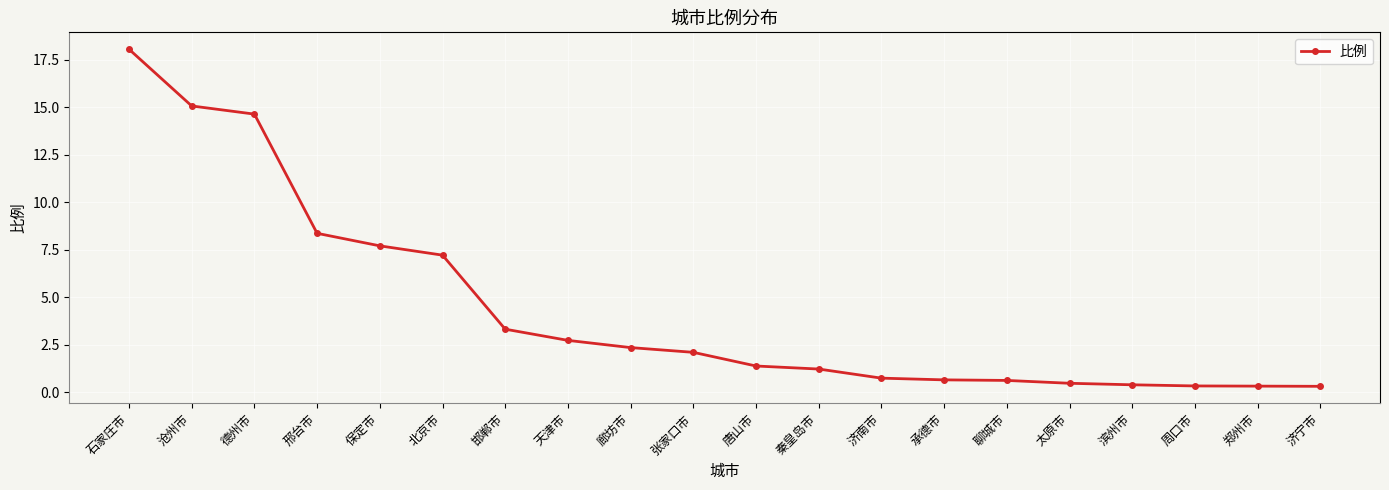

What is the value of the 9th point from the left?

2.3